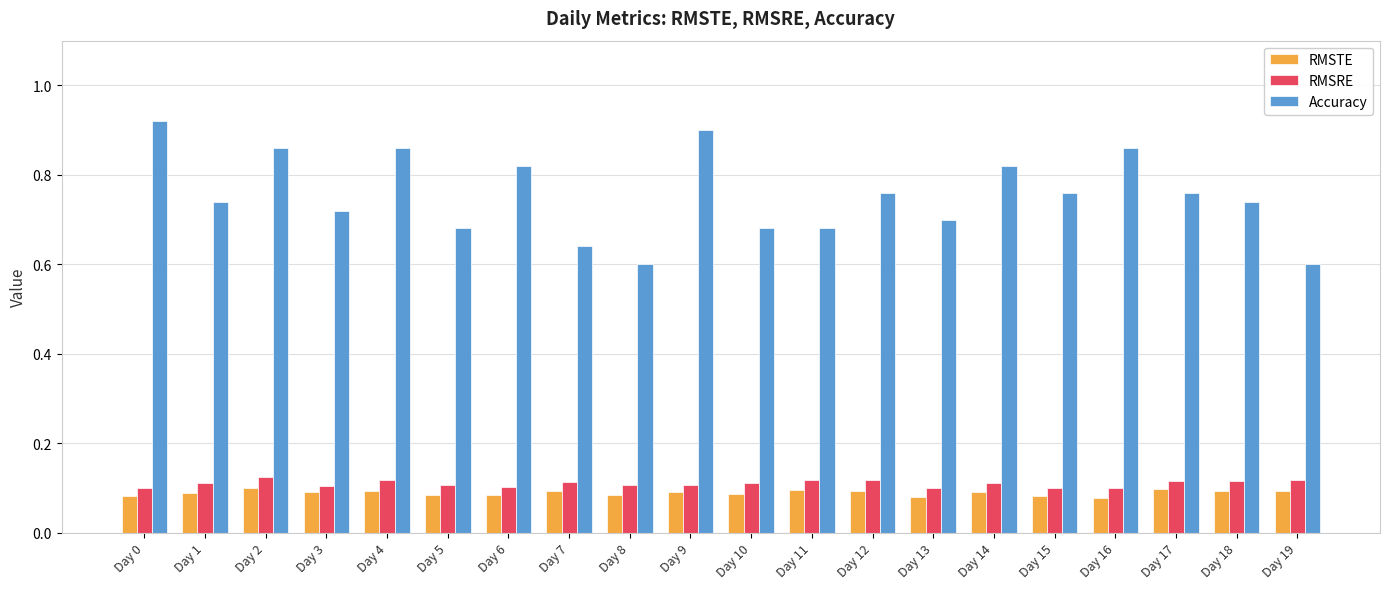

Count the RMSRE values in the range 0 to 1.

20